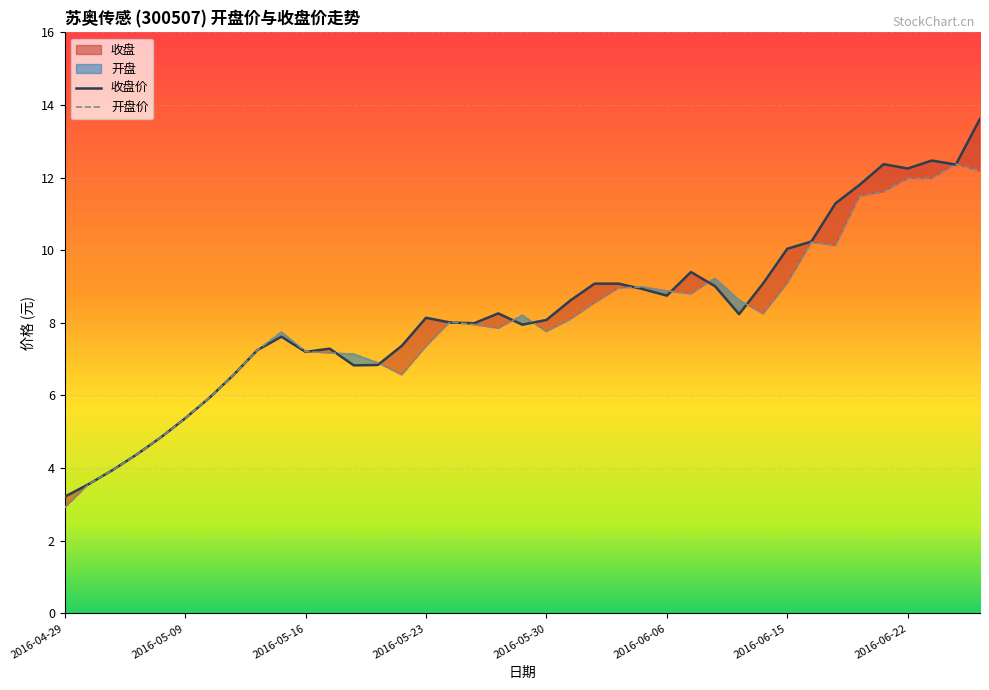

At which label does 收盘价 first exceed 8?

2016-05-23